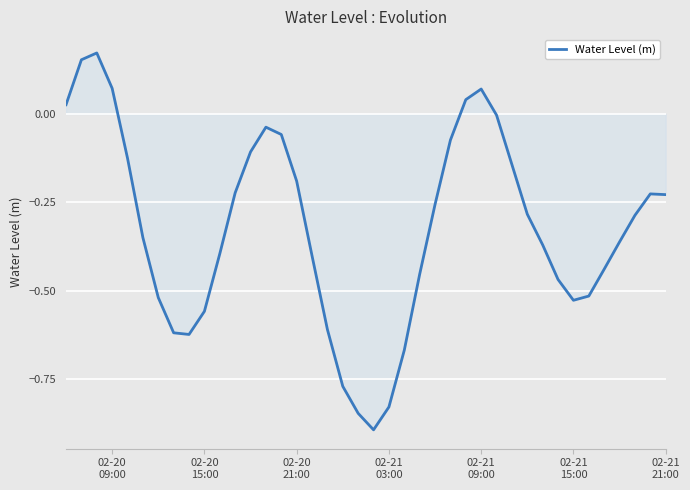

What is the difference between the second highest and minimum values?

1.0